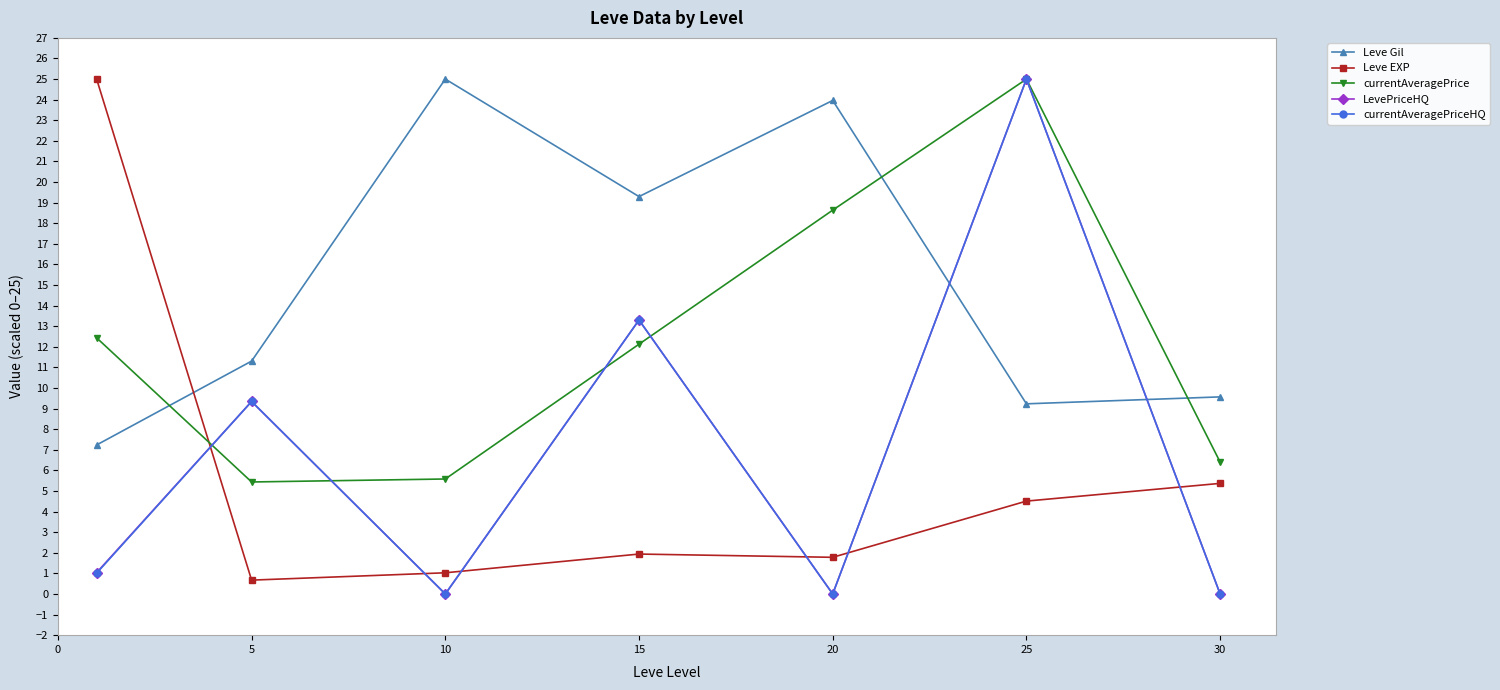

At how many categories does at least one series exceed 11?

6